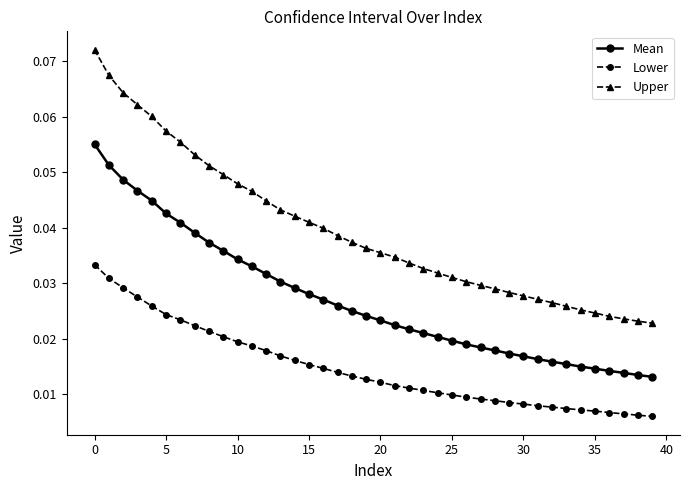

At how many categories does at least one series exceed 0?

40